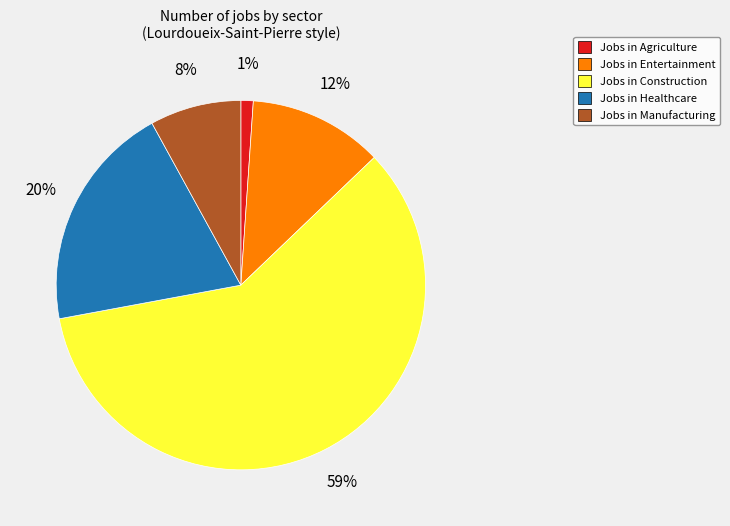

To the nearest percent, what is the difference between the largest and smallest slice percentages?

58%